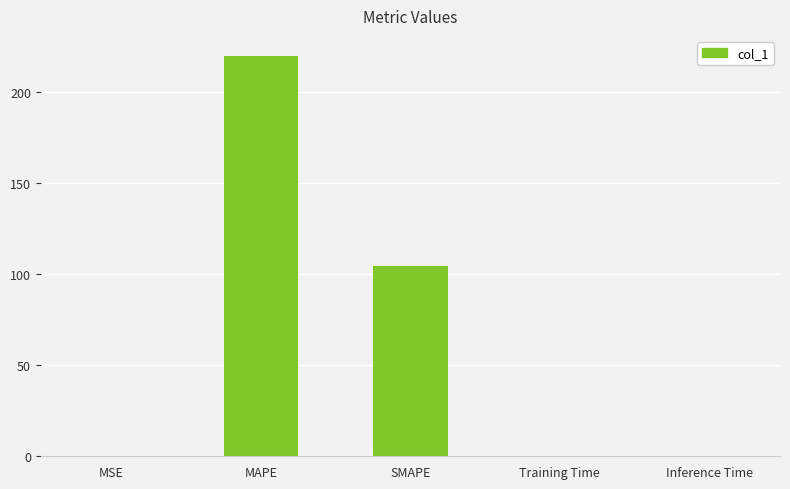

Count the number of data series in this chart.

1